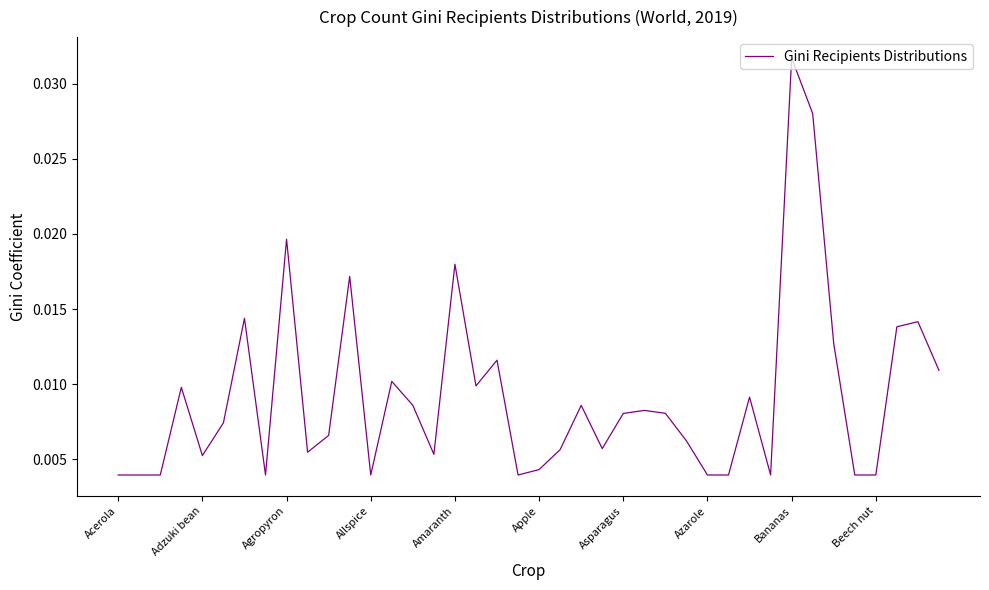

At which category does the chart reach its peak across all series?

Bananas